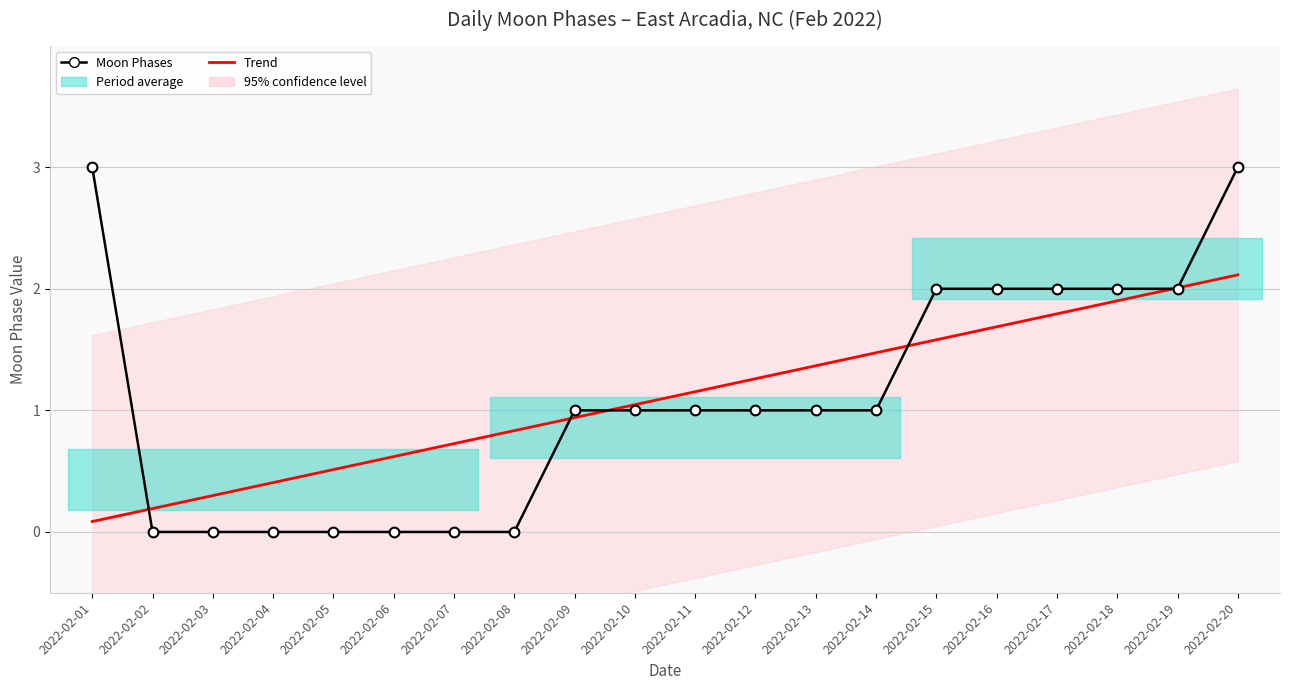

Which series has the widest spread of values?

Moon Phases